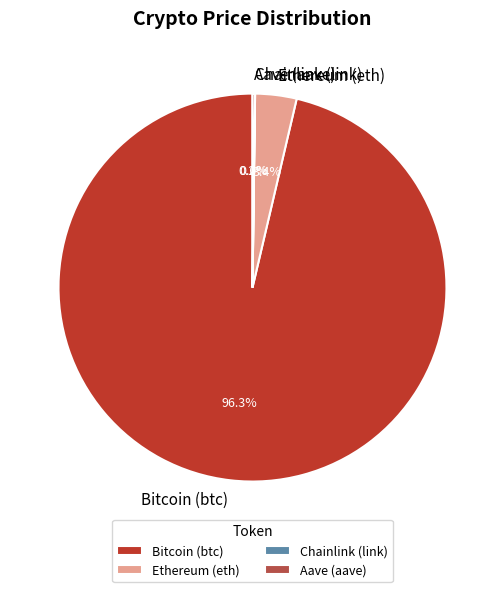

Which has a higher value, Bitcoin (btc) or Ethereum (eth)?

Bitcoin (btc)